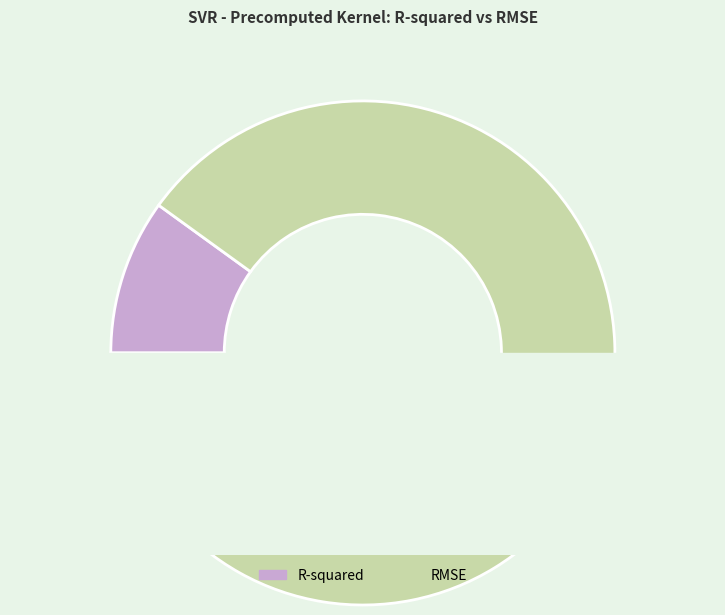

Does RMSE account for over 50% of the chart?

Yes